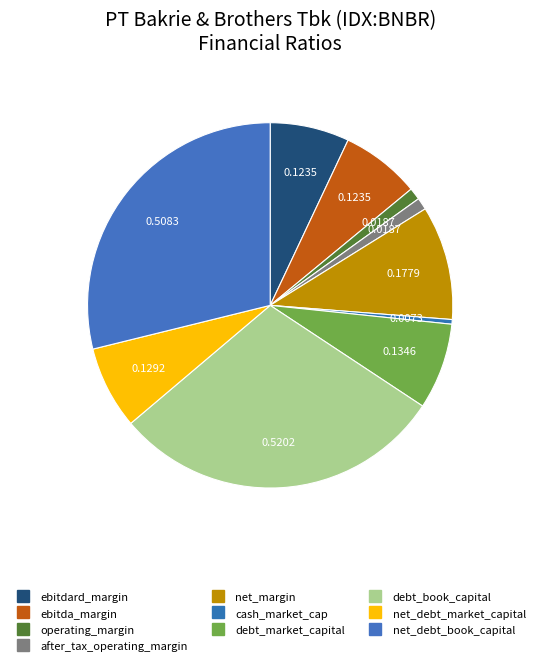

Count the number of slices in the pie.

10